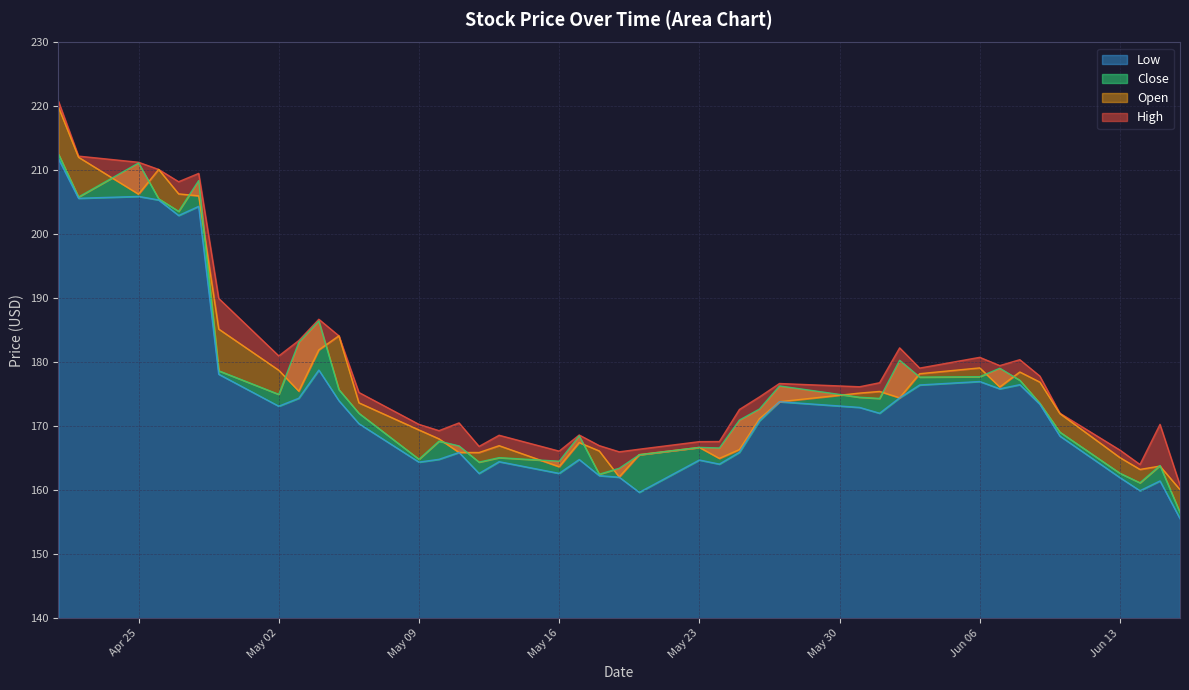

Is it true that Close equals 101.6 at Apr 25?

False